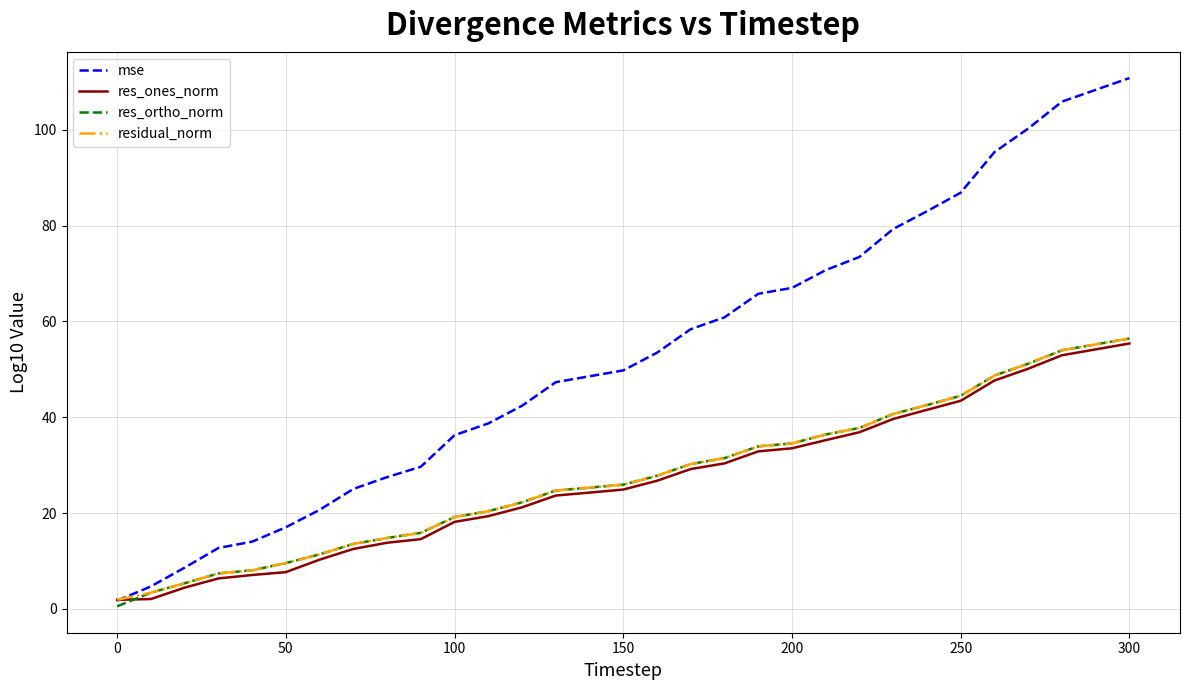

What is the greatest value displayed?

110.8